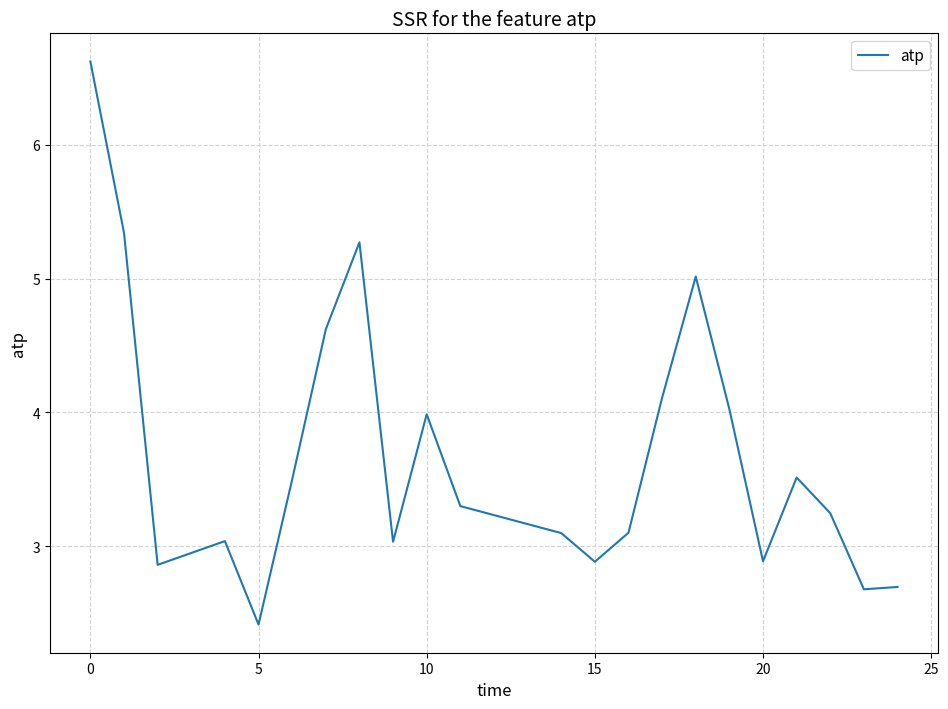

What is the minimum value shown in the chart?

2.4